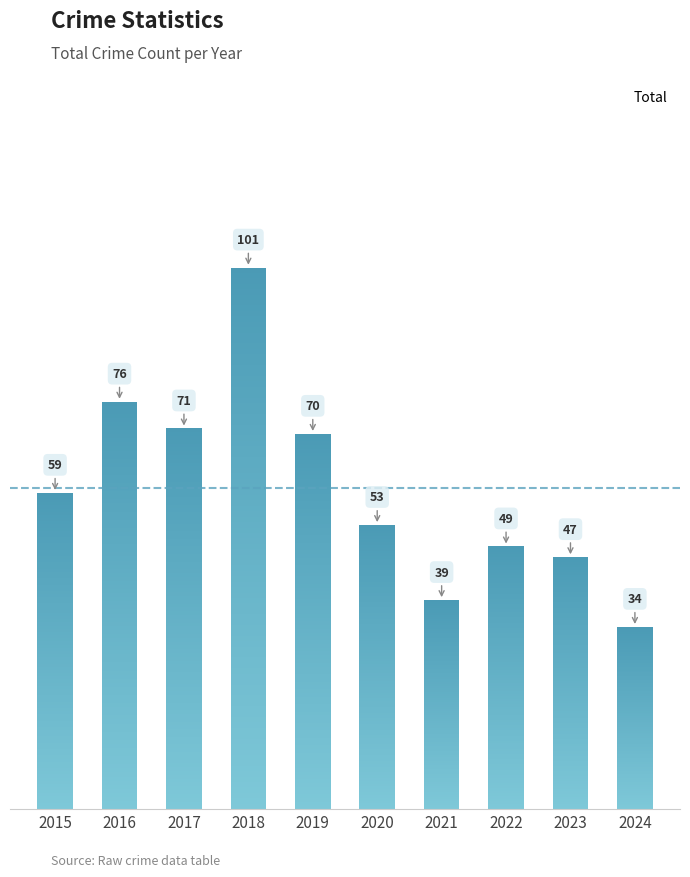

What is the sum of the values at 2021 and 2016?

115